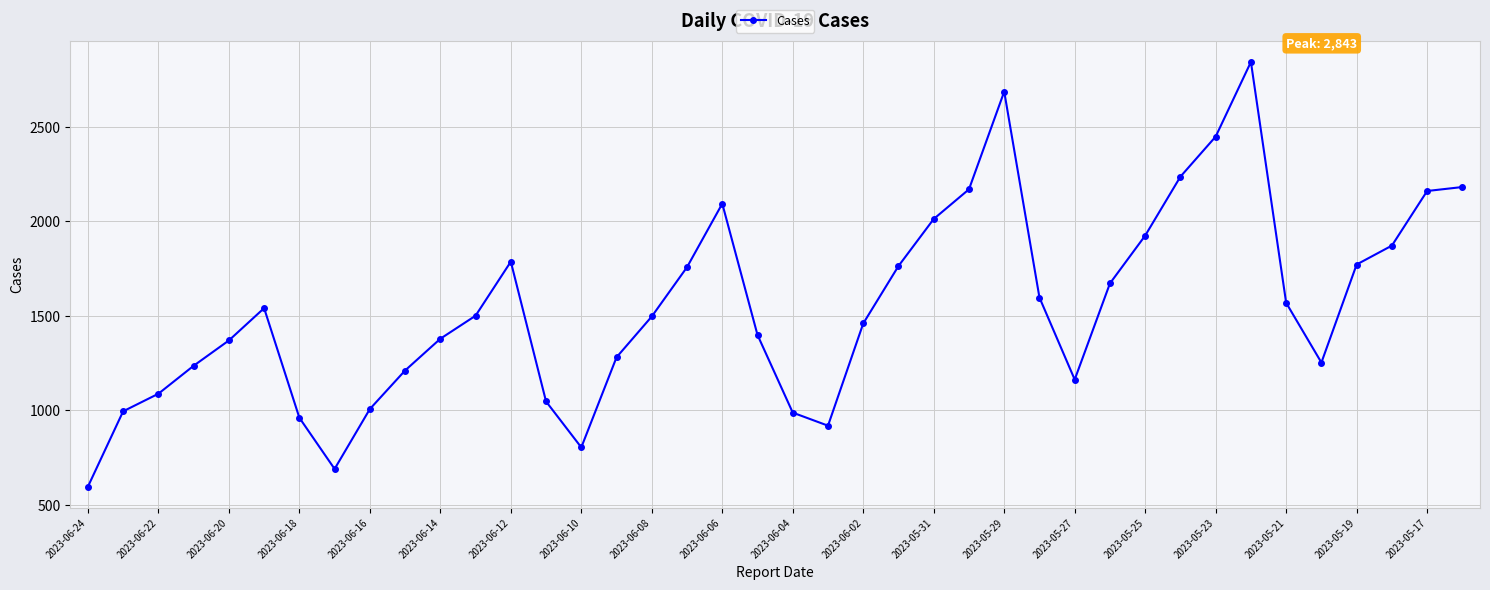

What is the maximum value shown in the chart?

2843